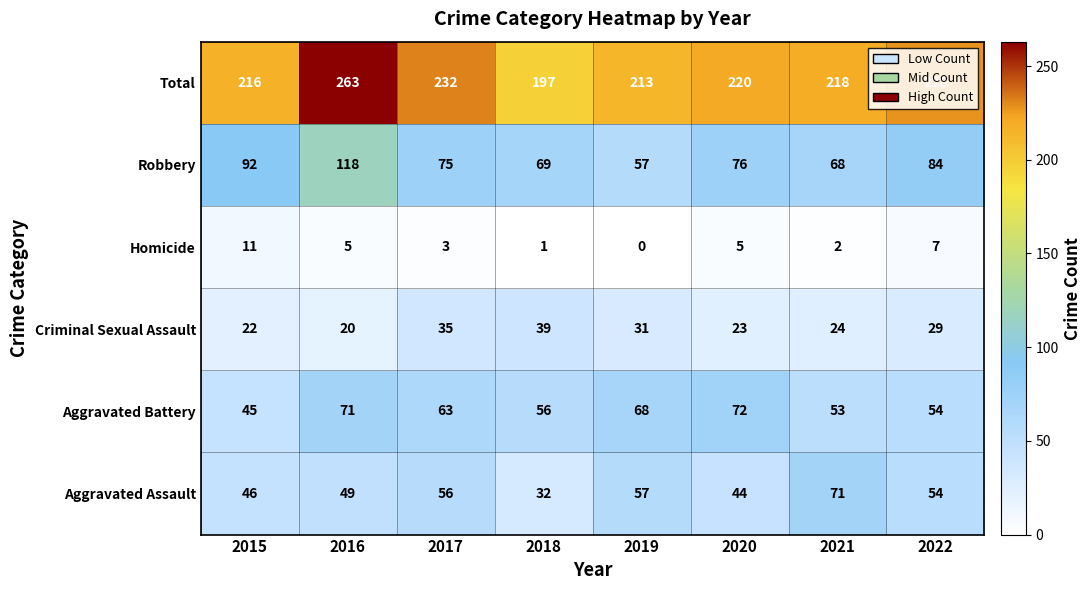

At how many categories does at least one series exceed 152?

8